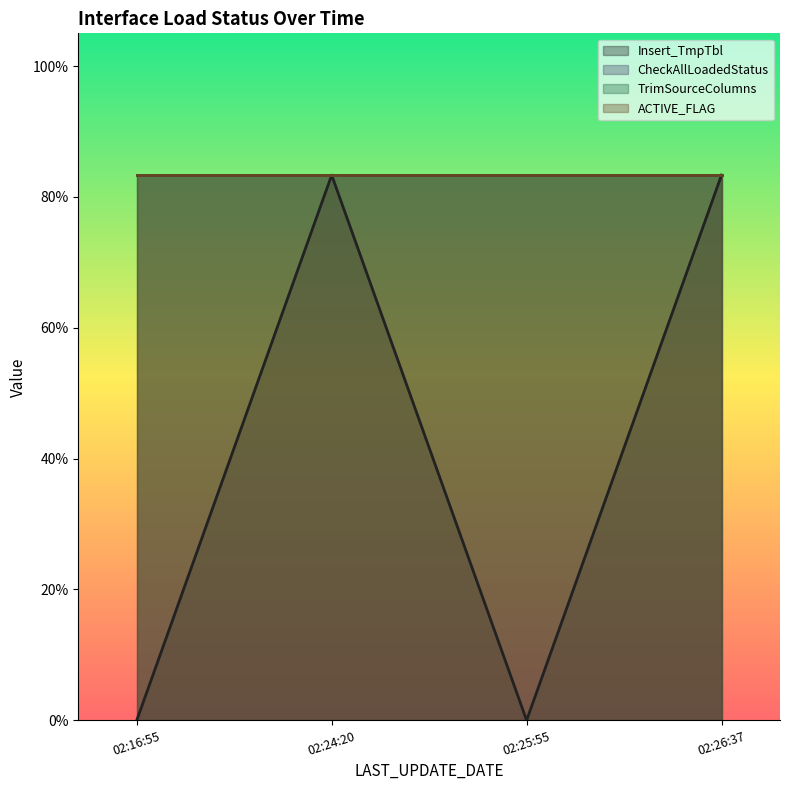

What is the label of the 2nd point from the left?

2016-12-09 02:24:20